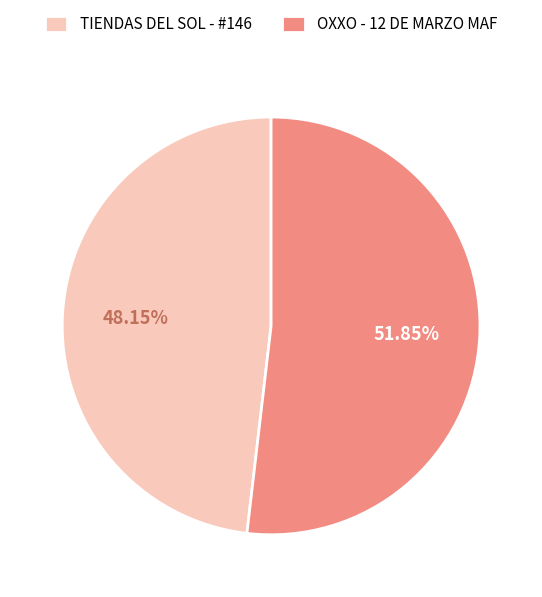

Does TIENDAS DEL SOL - #146 represent more than half of the total?

No